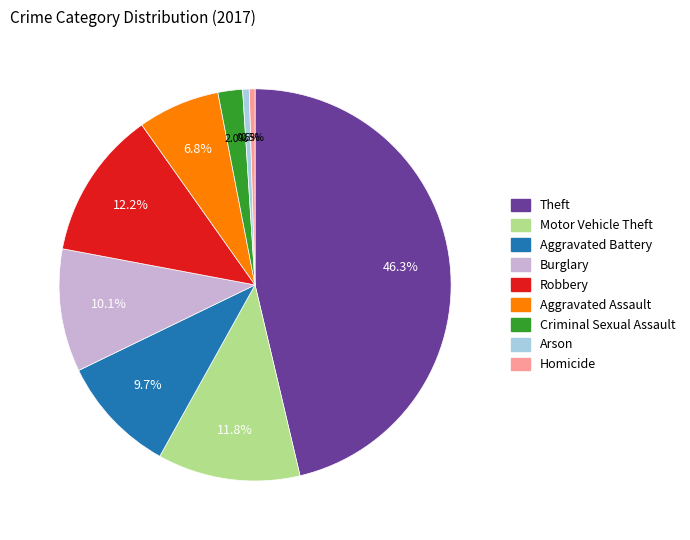

To the nearest percent, what is the combined percentage of Homicide and Aggravated Battery?

10%